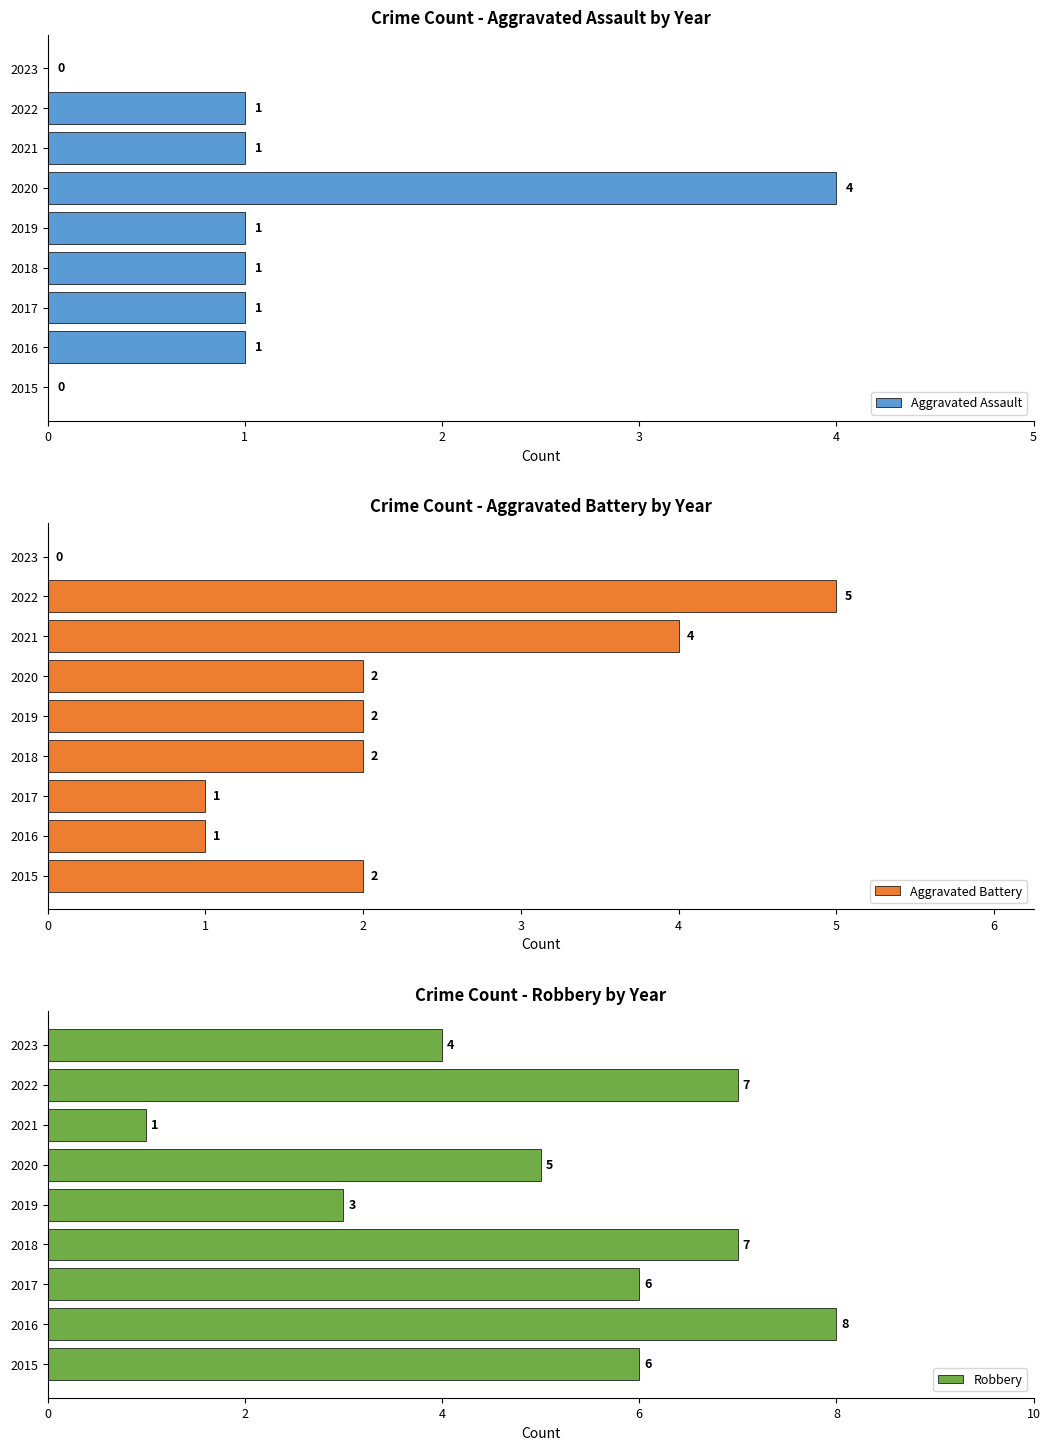

How many values in the Robbery series are below 6?

4